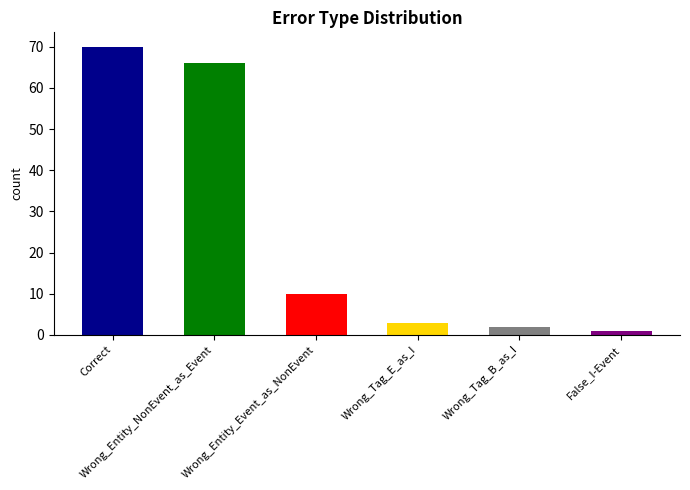

List the labels in order of value, largest first.

Correct, Wrong_Entity_NonEvent_as_Event, Wrong_Entity_Event_as_NonEvent, Wrong_Tag_E_as_I, Wrong_Tag_B_as_I, False_I-Event